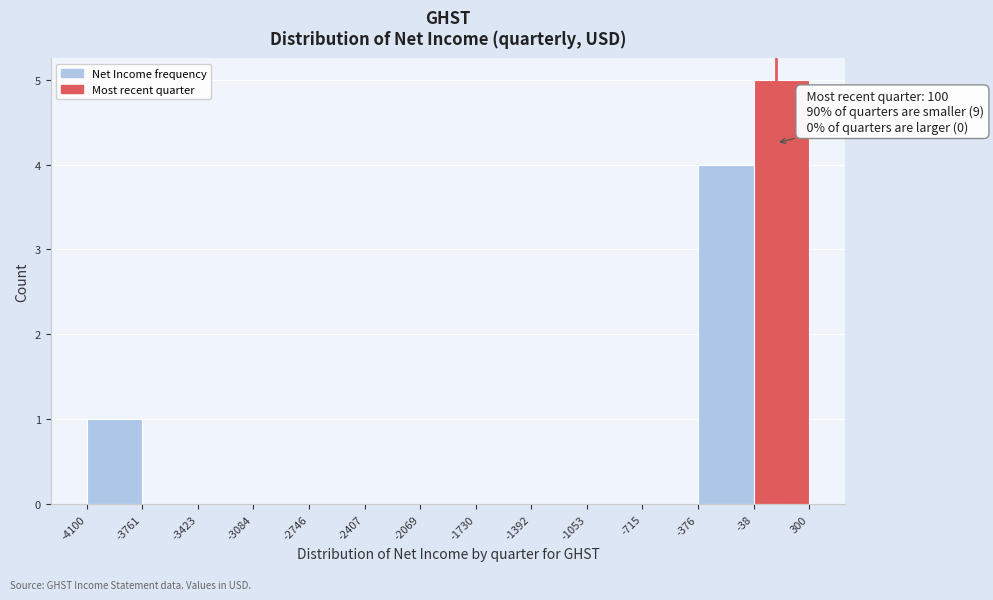

Which range on the x-axis has the tallest bar?

-38 to 300